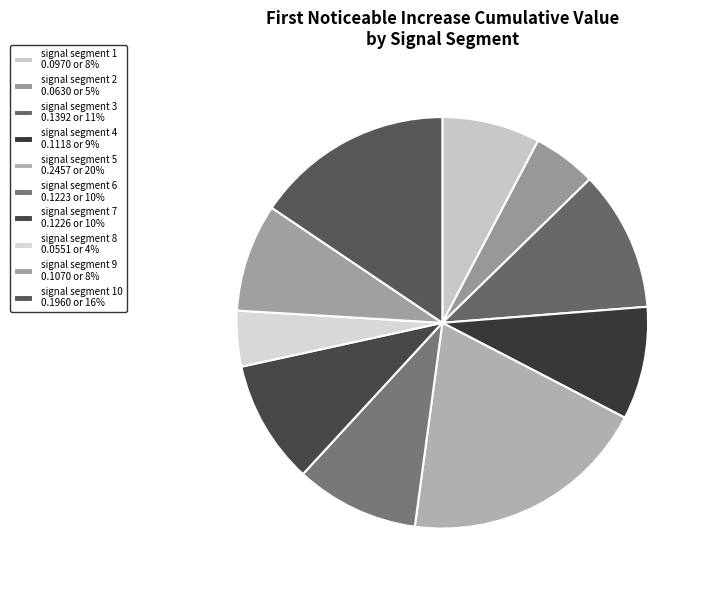

Count the number of slices in the pie.

10